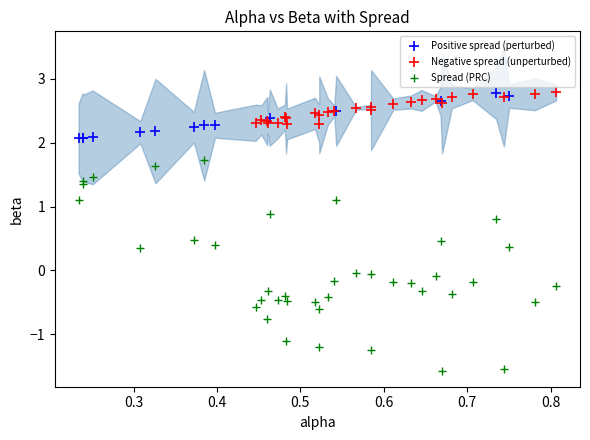

Which series reaches the minimum Y coordinate?

Spread (PRC)